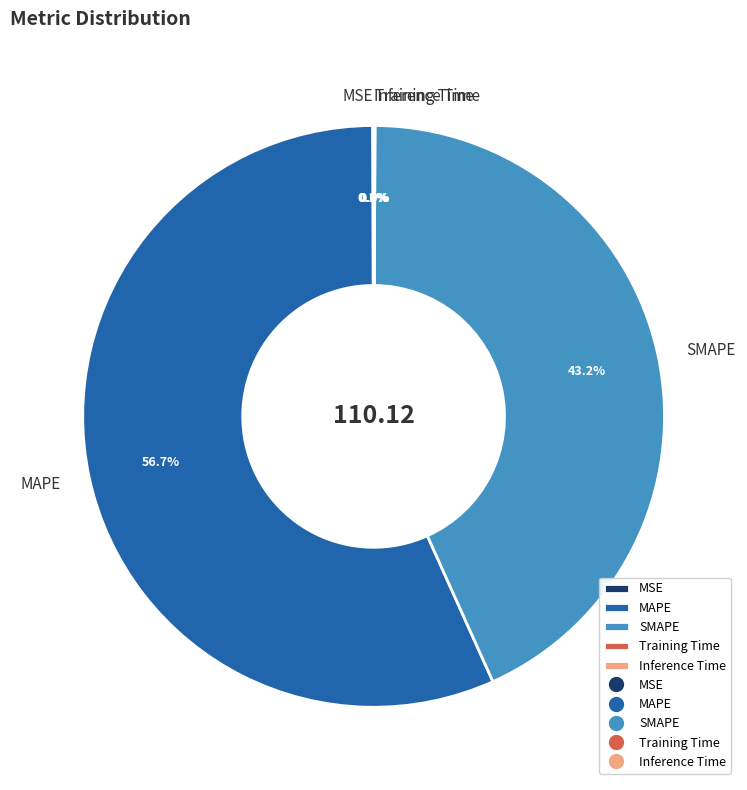

Does SMAPE represent more than half of the total?

No